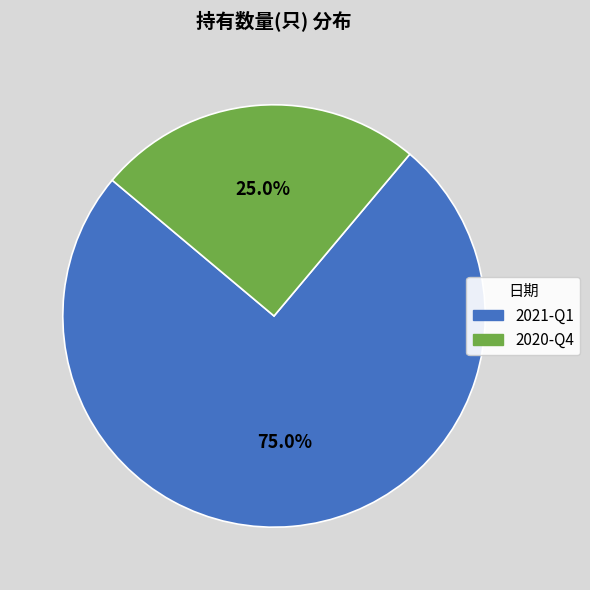

What is the largest slice in the pie chart?

2021-Q1